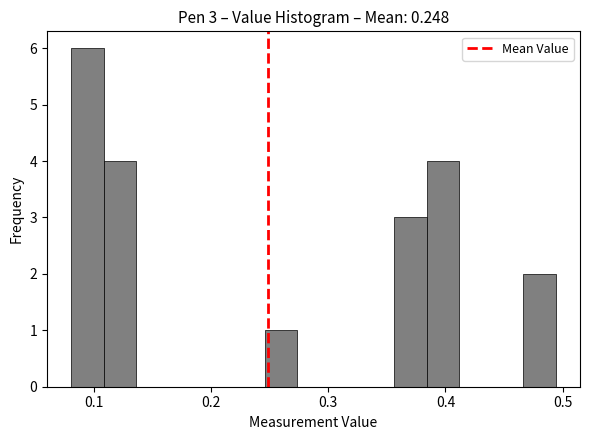

Around what value on the x-axis is the tallest bar? Give the approximate position of its centre, as read against the axis.

0.09